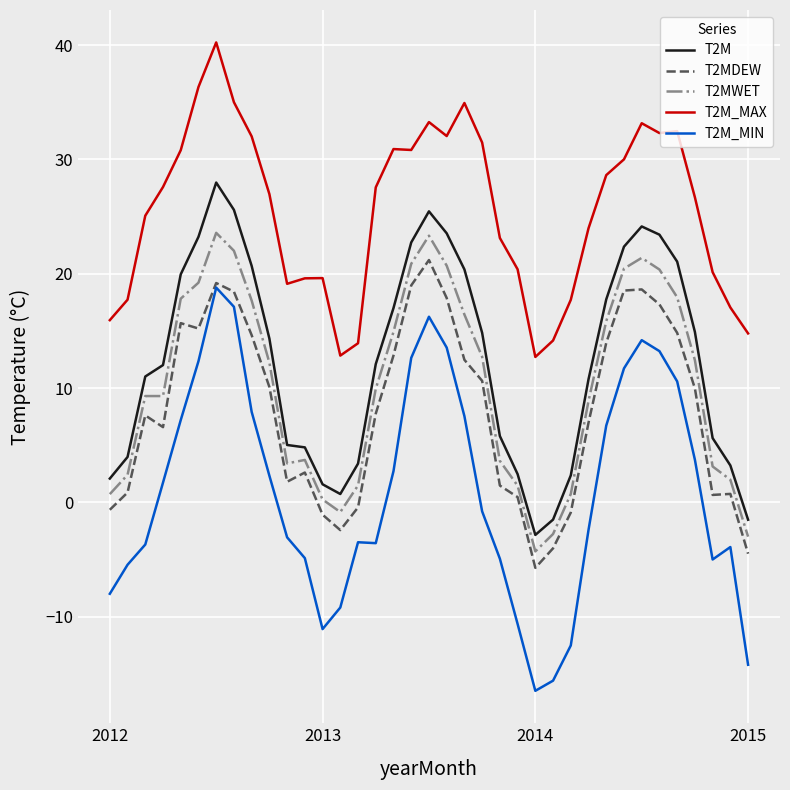

What is the difference between the maximum and minimum values in the T2M_MAX series?

27.5